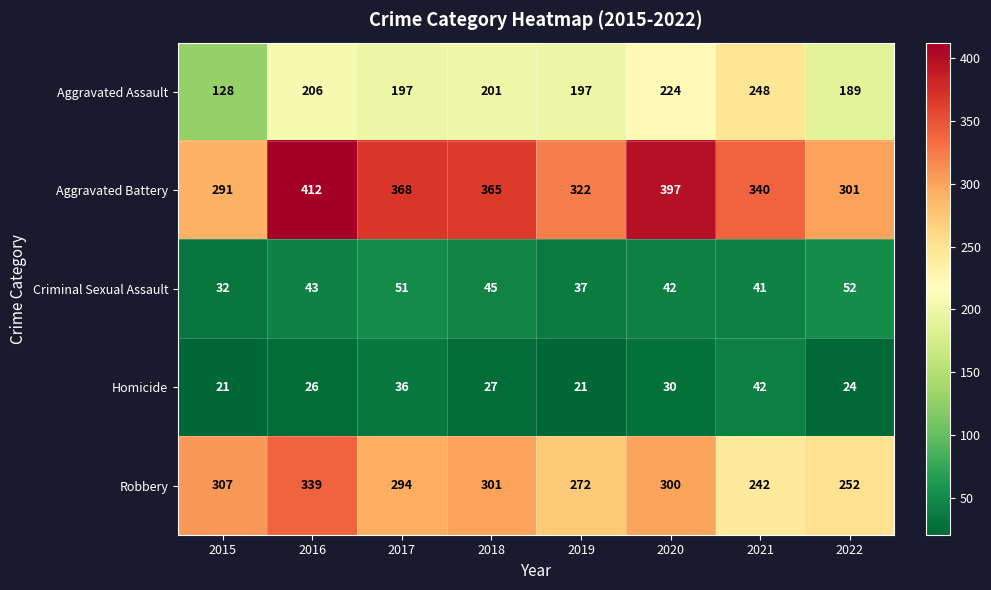

Which series changed the most between 2020 and 2021?

Robbery